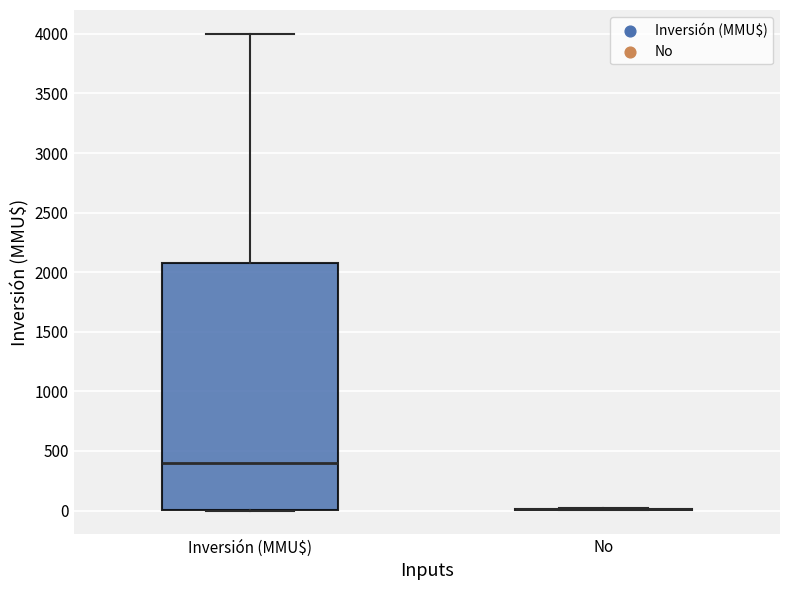

Reading left to right, transcribe this box plot: for each box, give where its median line is, the range the box spans, and where its two whiskers end, as read against the y-axis. The values are not printed on the chart, so give them approximately, as read against the axis.

Inversión (MMU$): median 400, box 0 to 2100, whiskers 0 to 4000
No: box collapsed to a line at 0, whiskers 0 to 0